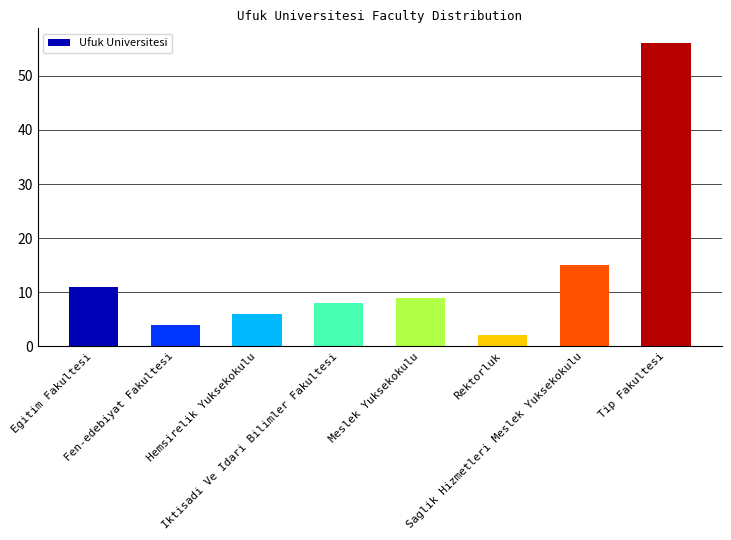

What is the sum of the values at Meslek Yuksekokulu and Hemsirelik Yuksekokulu?

15